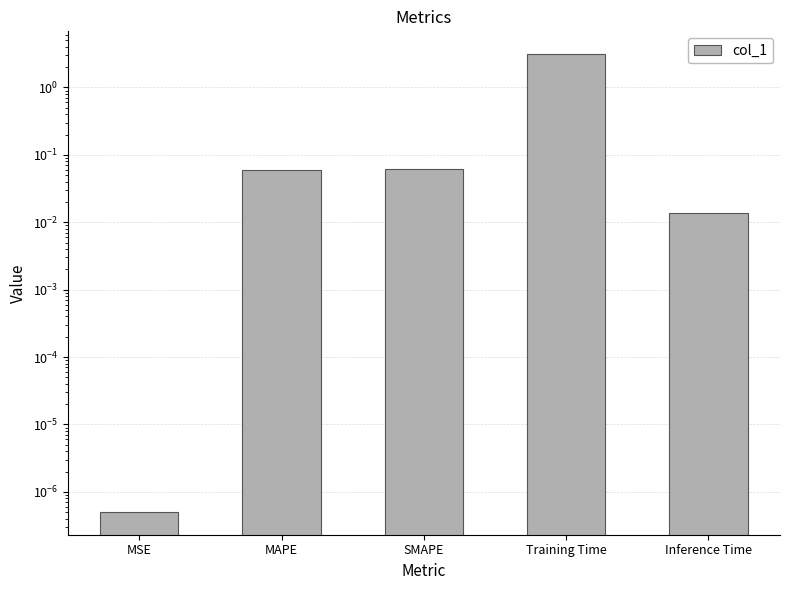

What is the difference between the second highest and minimum values?

0.1